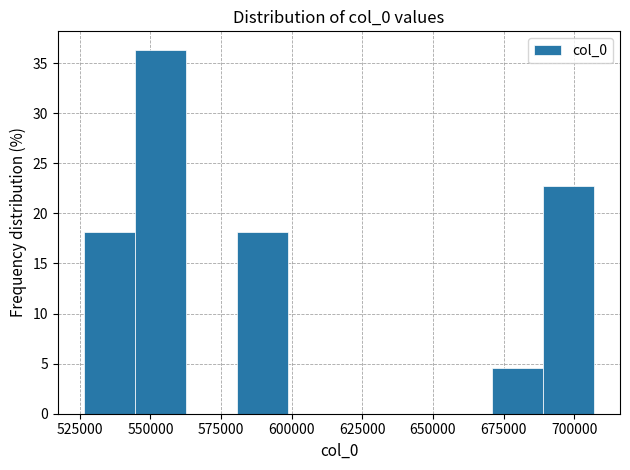

Around what value on the x-axis is the tallest bar? Give the approximate position of its centre, as read against the axis.

555000